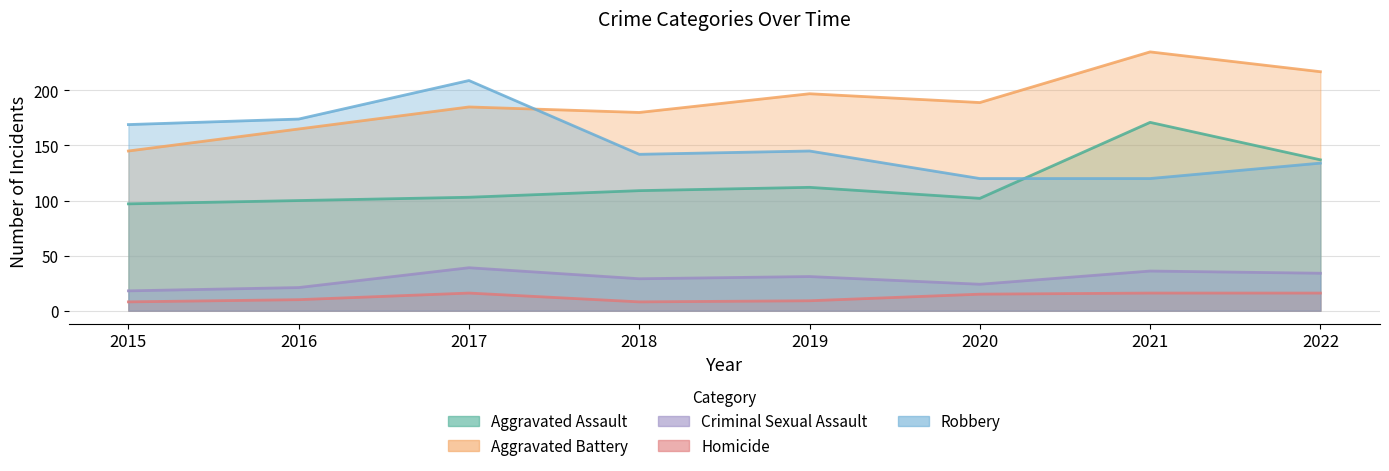

Rank the series by their maximum value, from lowest to highest.

Homicide, Criminal Sexual Assault, Aggravated Assault, Robbery, Aggravated Battery